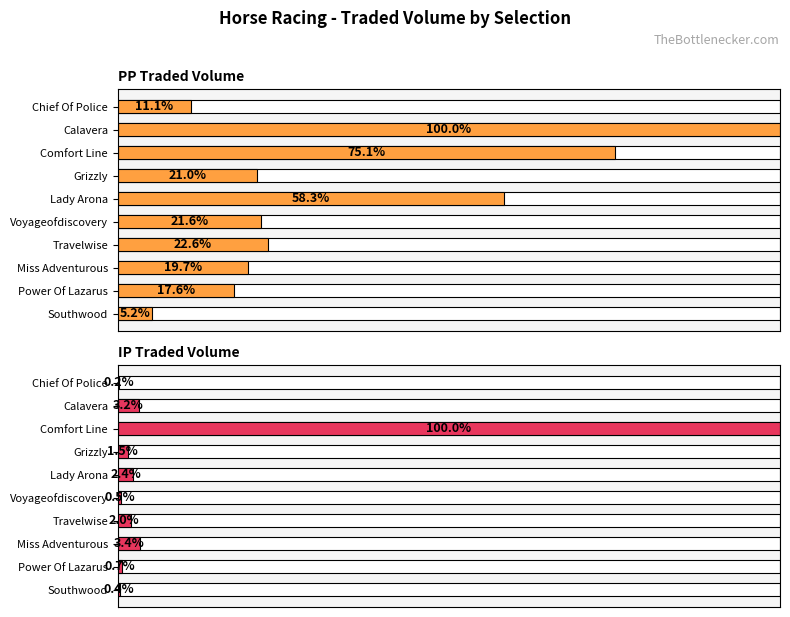

Does the chart contain any negative values?

No